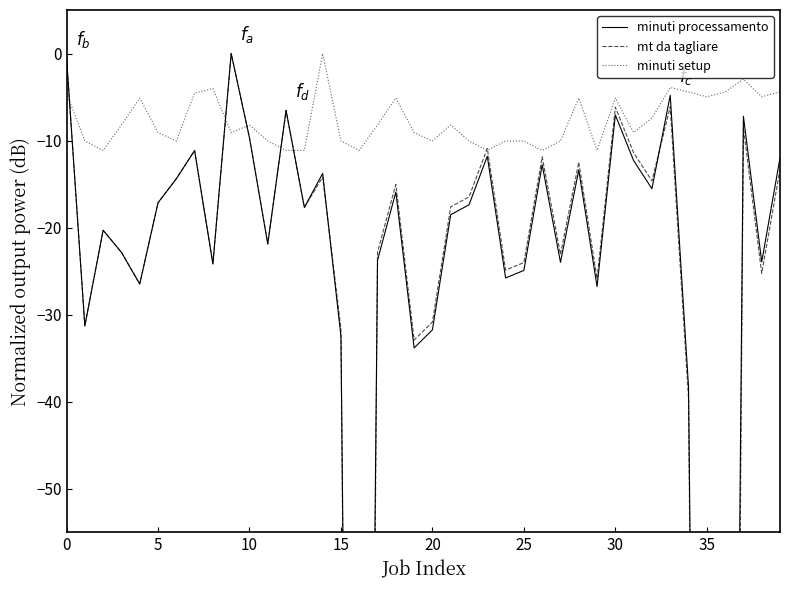

At which label does mt da tagliare reach its minimum?

16